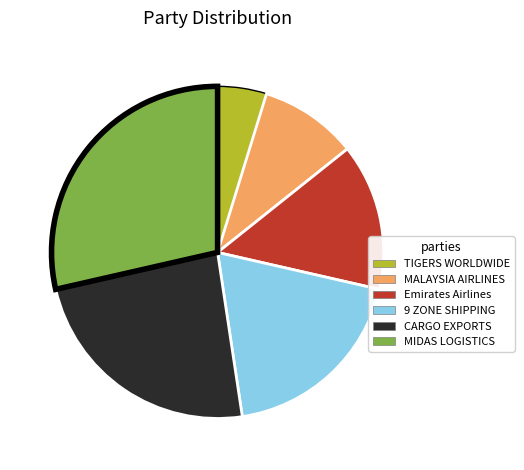

Is there a majority slice in this chart?

No